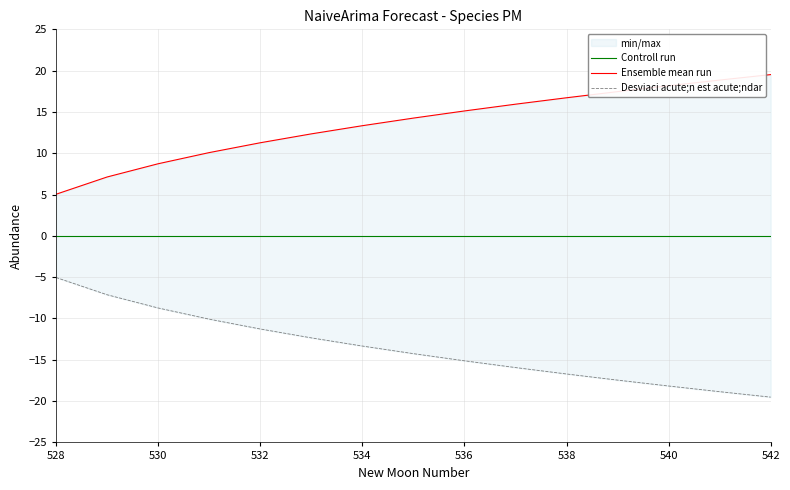

Which series changed the most between 532 and 534?

Ensemble mean run